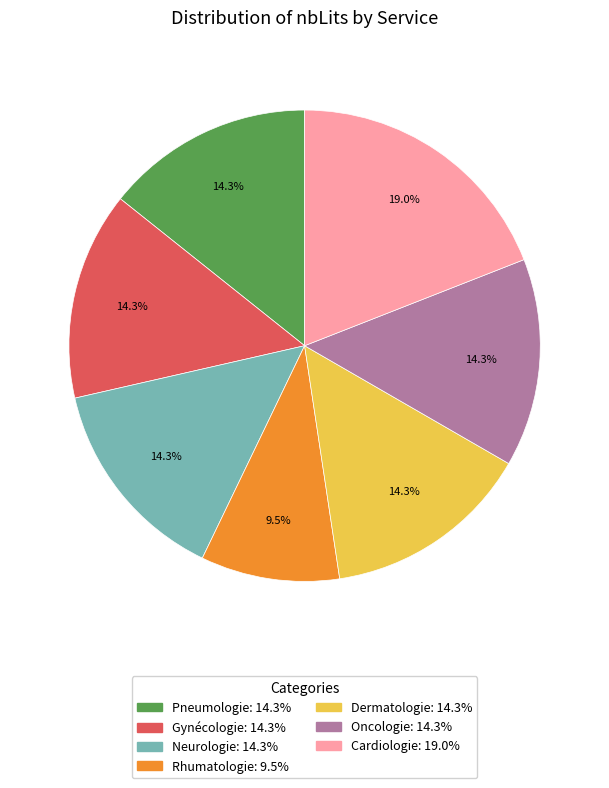

Is there any slice that represents more than half of the pie?

No